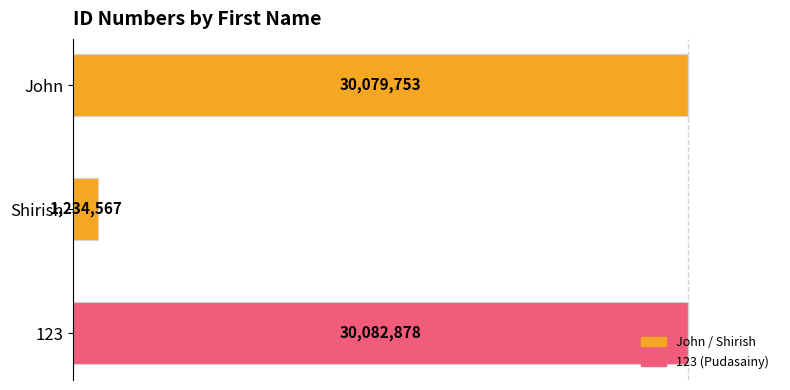

The value at 123 is 30082878. True or false?

True